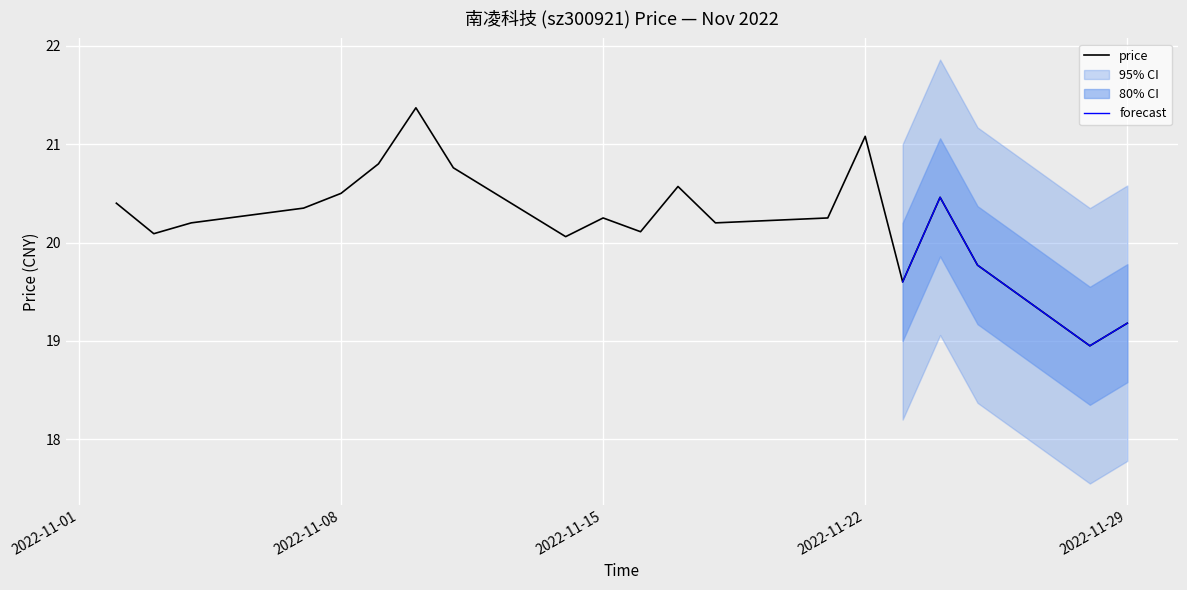

Where does the data first go above 20?

2022-11-02